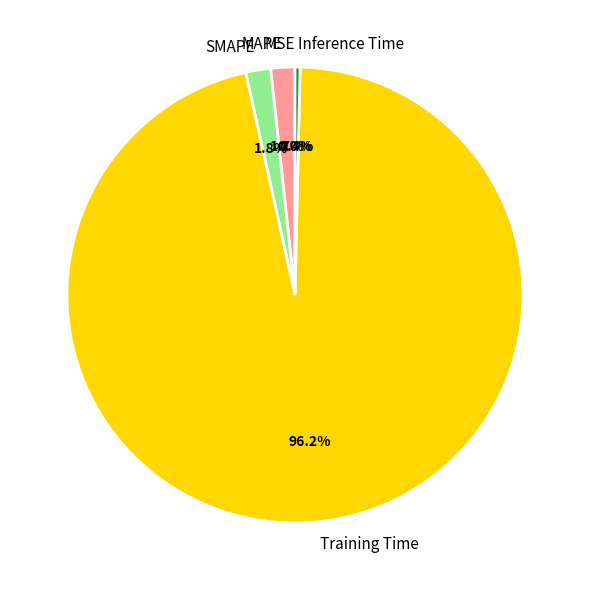

Which category has the biggest portion of the pie?

Training Time